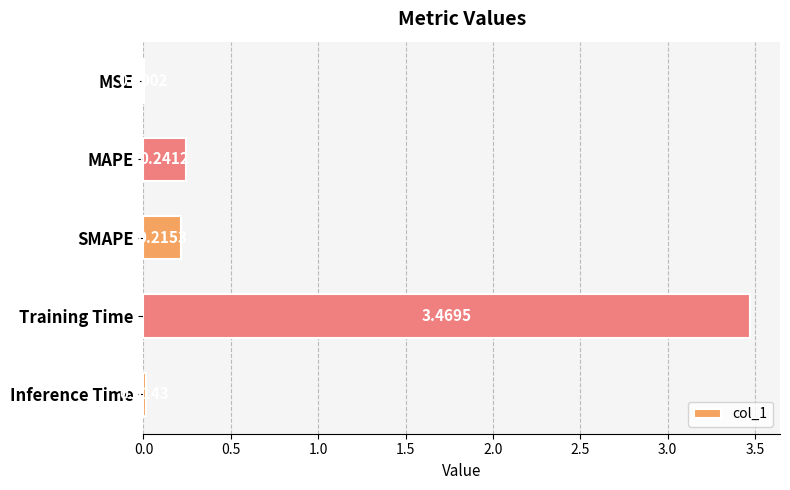

Where is the data nearest to the value 1?

MAPE